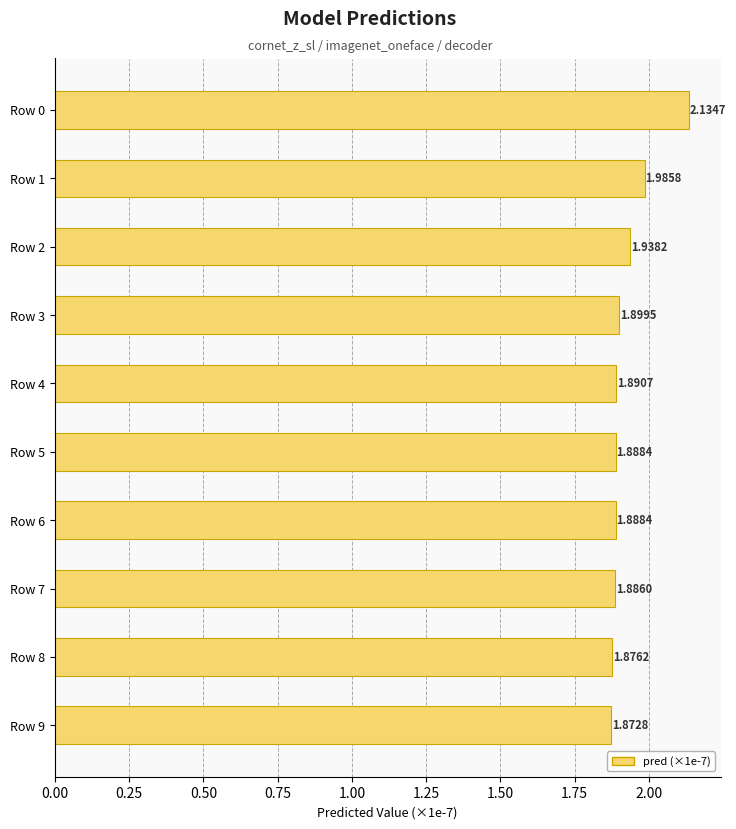

Between Row 2 and Row 1, which is larger?

Row 1